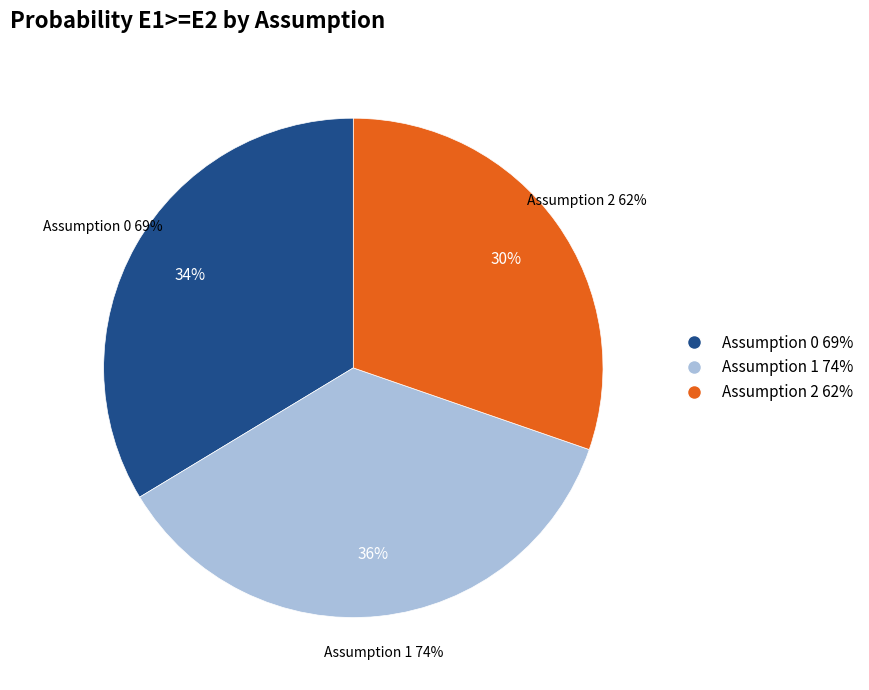

Rank the categories by value from lowest to highest.

Assumption 2, Assumption 0, Assumption 1